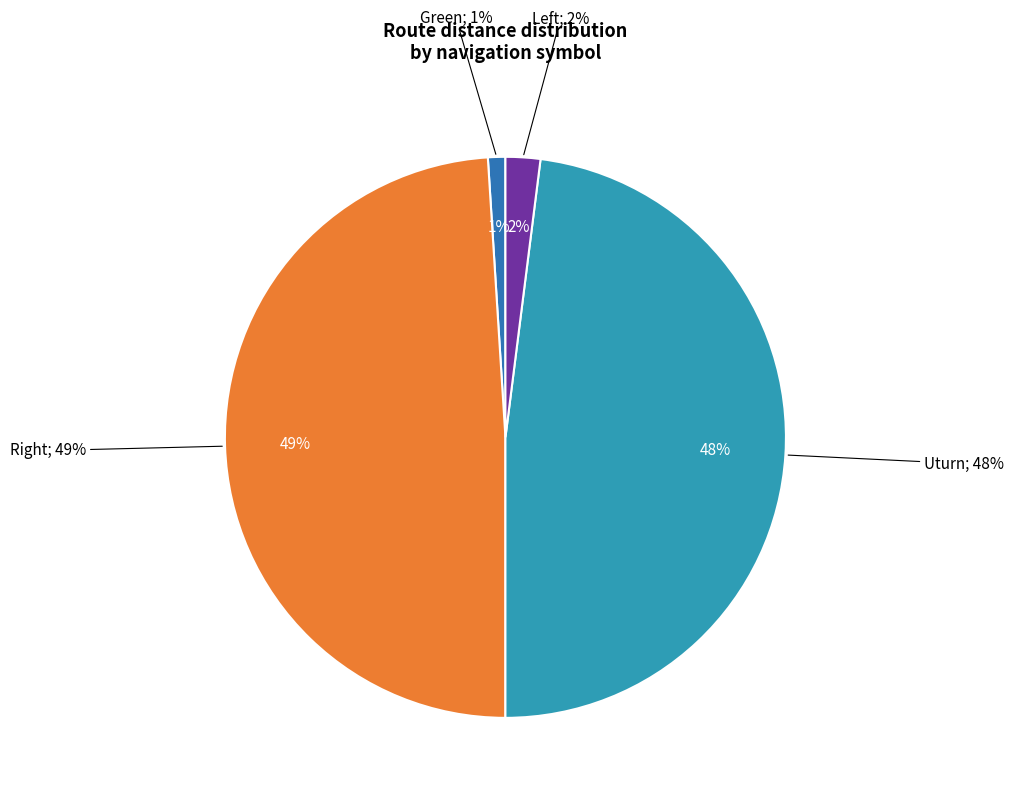

To the nearest percent, what is the difference between the largest and smallest slice percentages?

48%